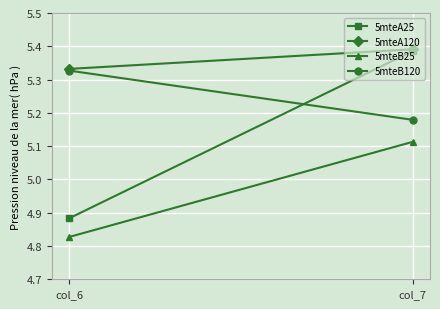

The value of 5mteB120 at col_6 is 1.4. True or false?

False